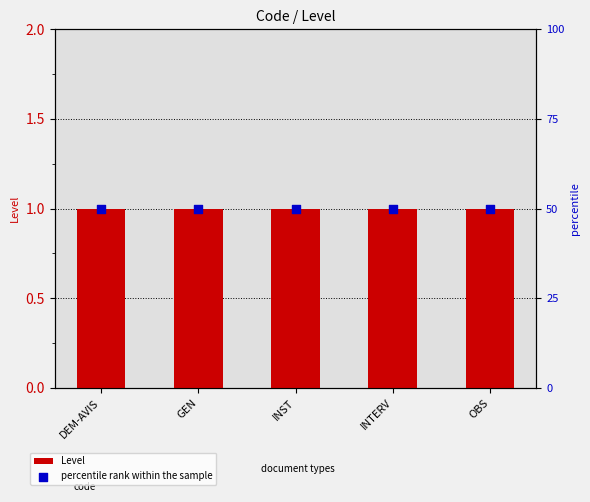

At how many categories does at least one series exceed 45?

5